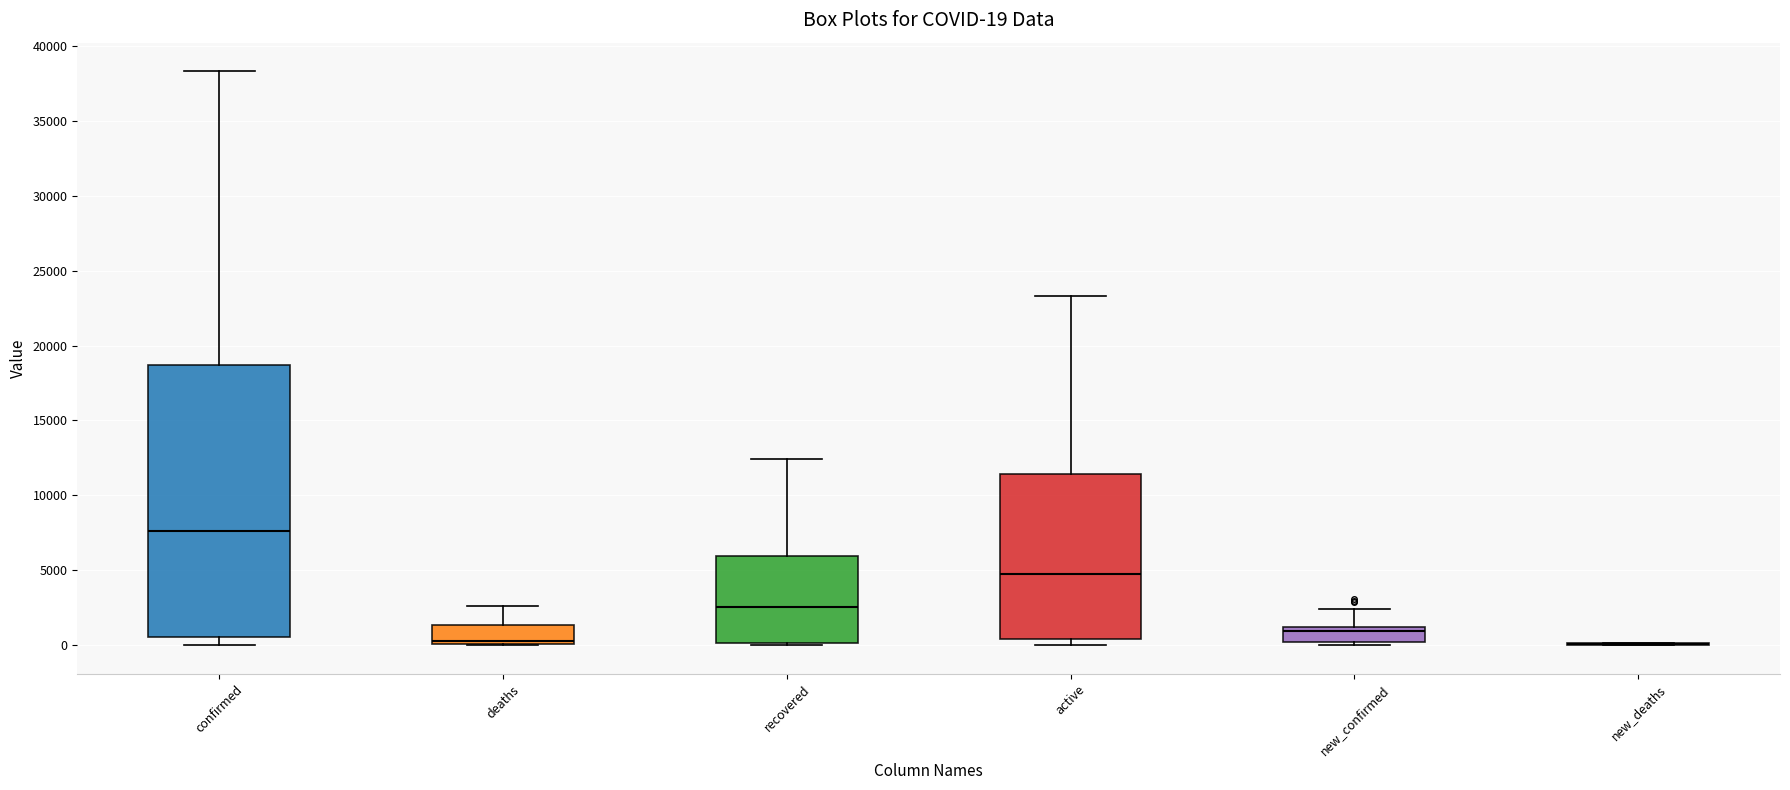

Comparing the boxes themselves (not the whiskers), which one is the tallest?

confirmed